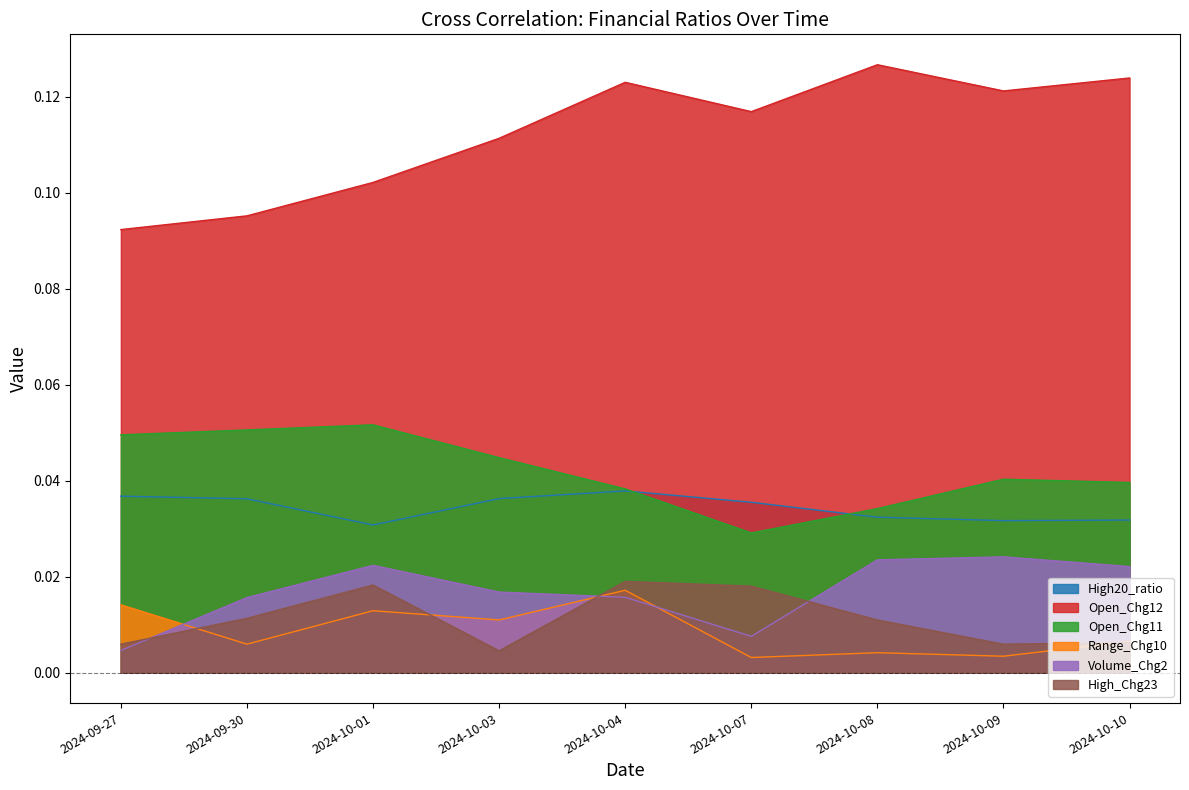

Count the number of data series in this chart.

6